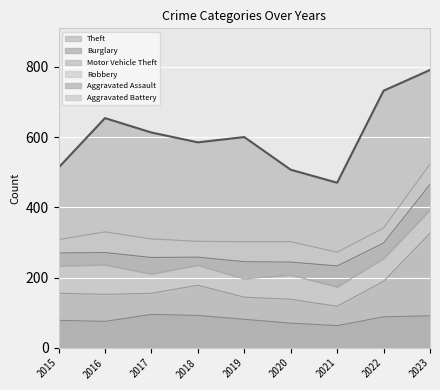

True or false: Theft and Burglary intersect in this chart.

False